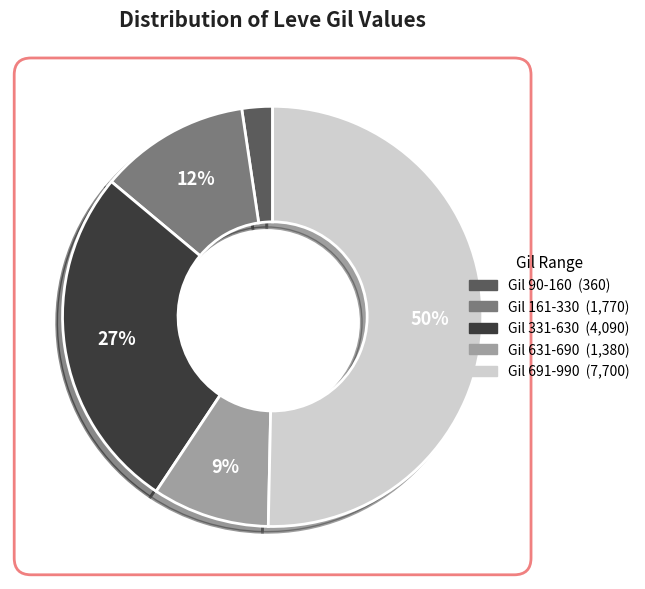

To the nearest percent, what is the average slice percentage?

20%